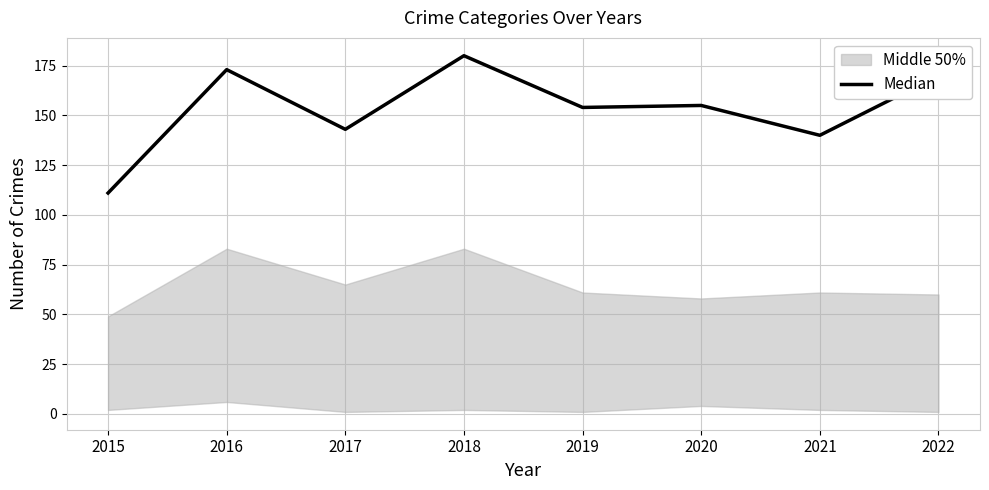

True or false: the data shows 154 at 2019.

True